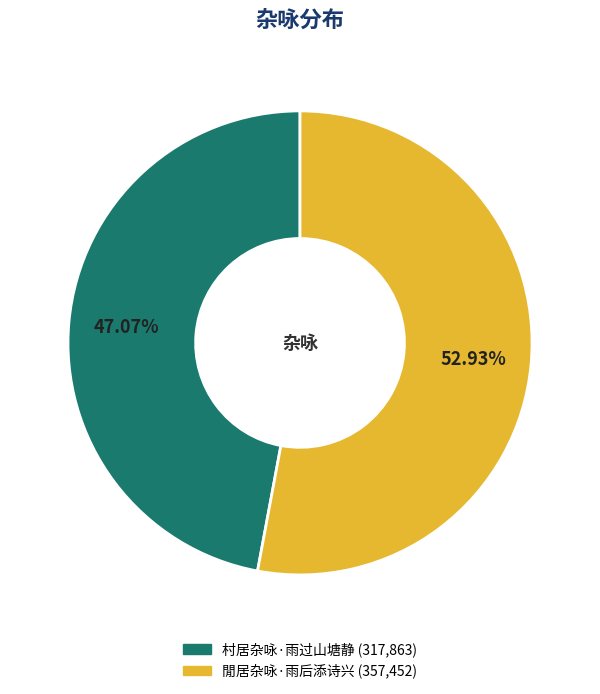

Is the sum of 村居杂咏·雨过山塘静 and 閒居杂咏·雨后添诗兴 greater than half?

Yes